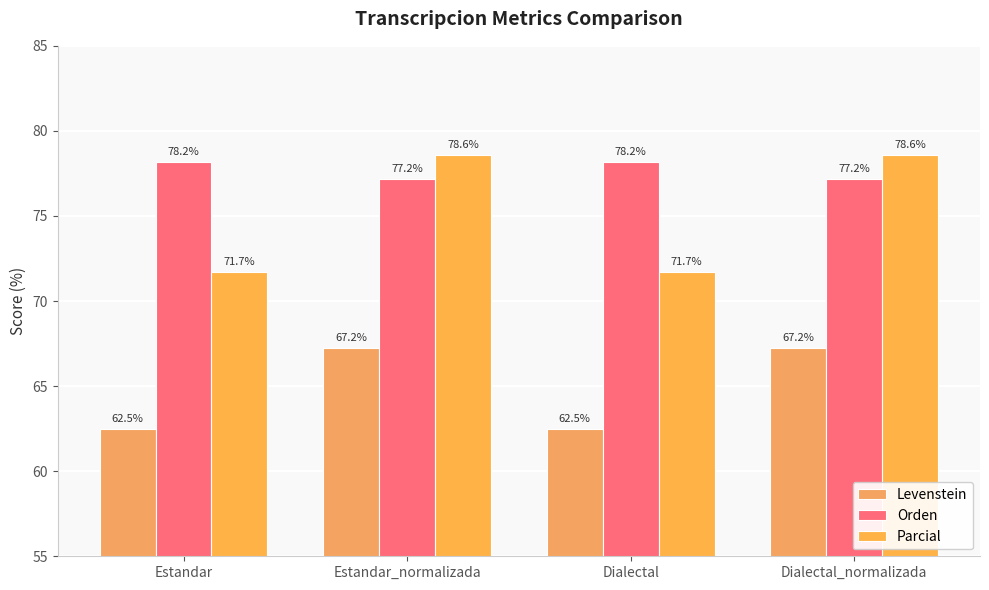

The Levenstein series shows 62.5 at Dialectal. True or false?

True